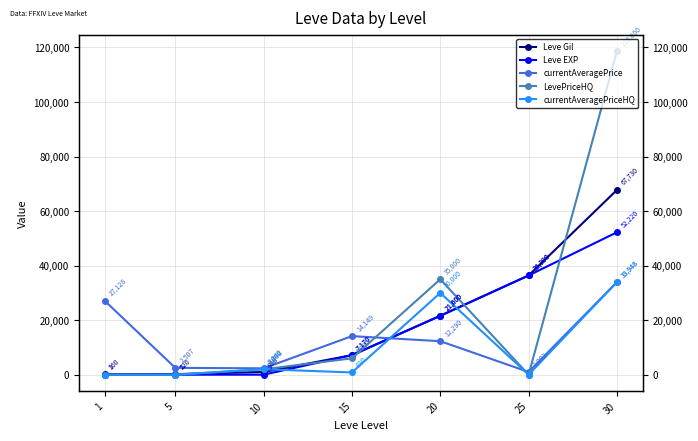

Does the chart have visible grid lines?

Yes